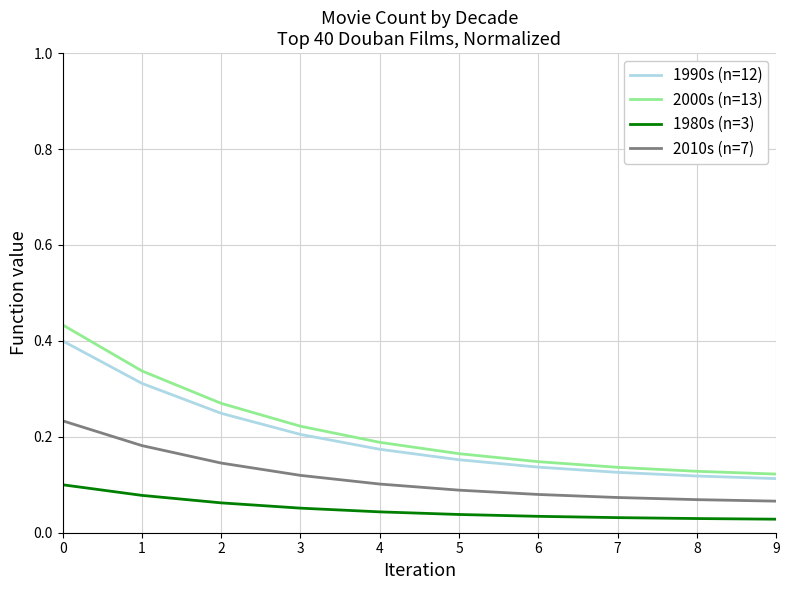

True or false: 1980s (n=3) and 1990s (n=12) cross at least once.

False